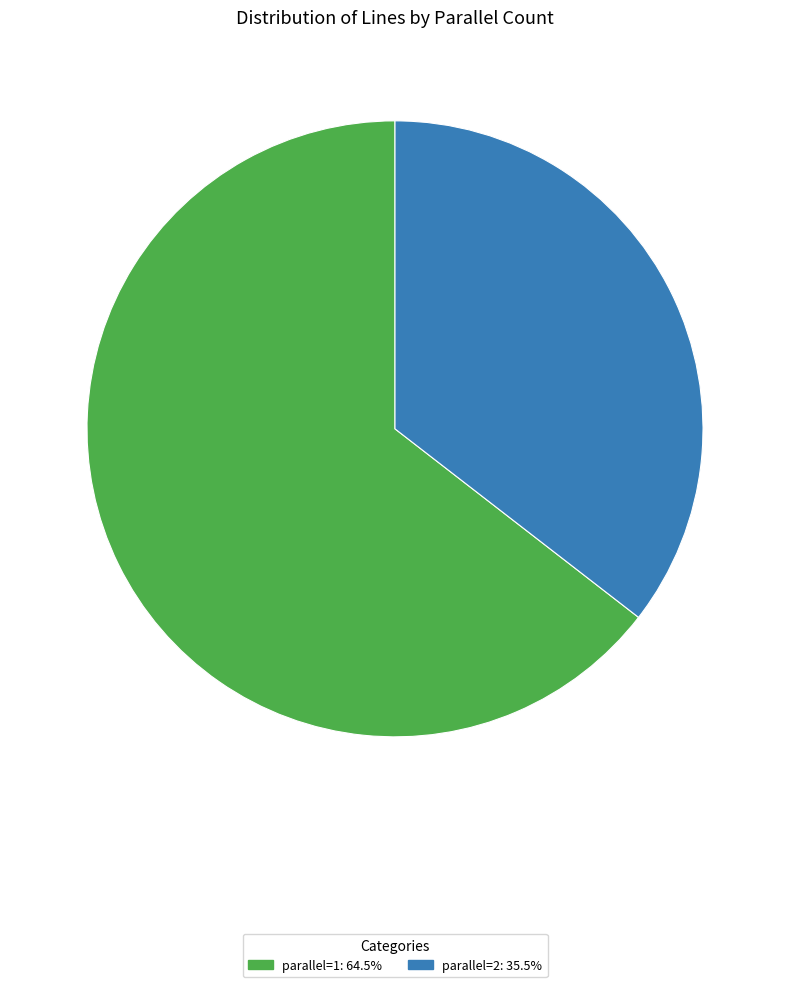

Count the number of slices in the pie.

2